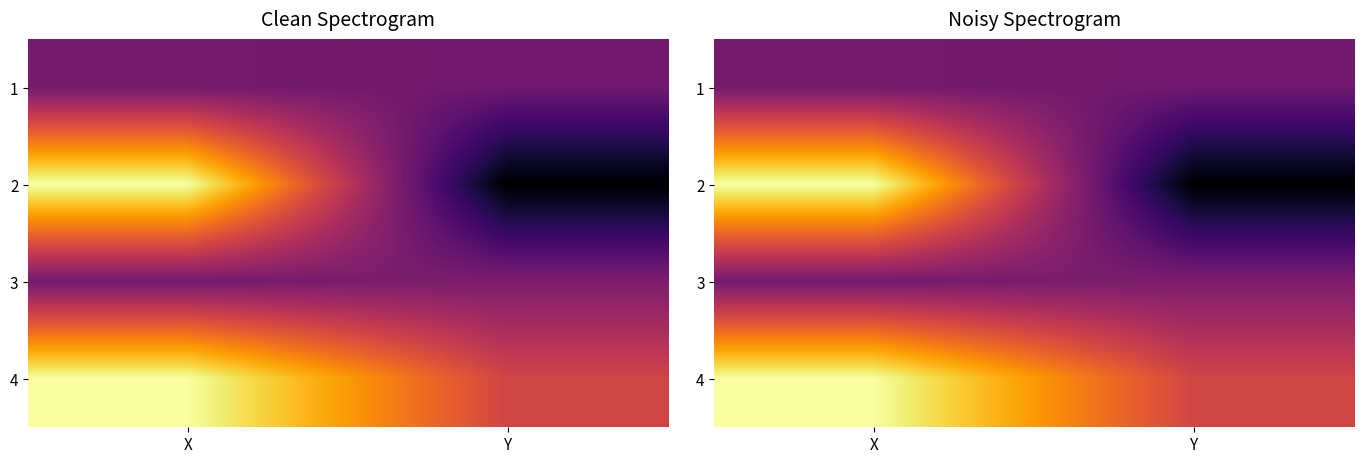

Is it true that 4 equals 6.5 at X?

True